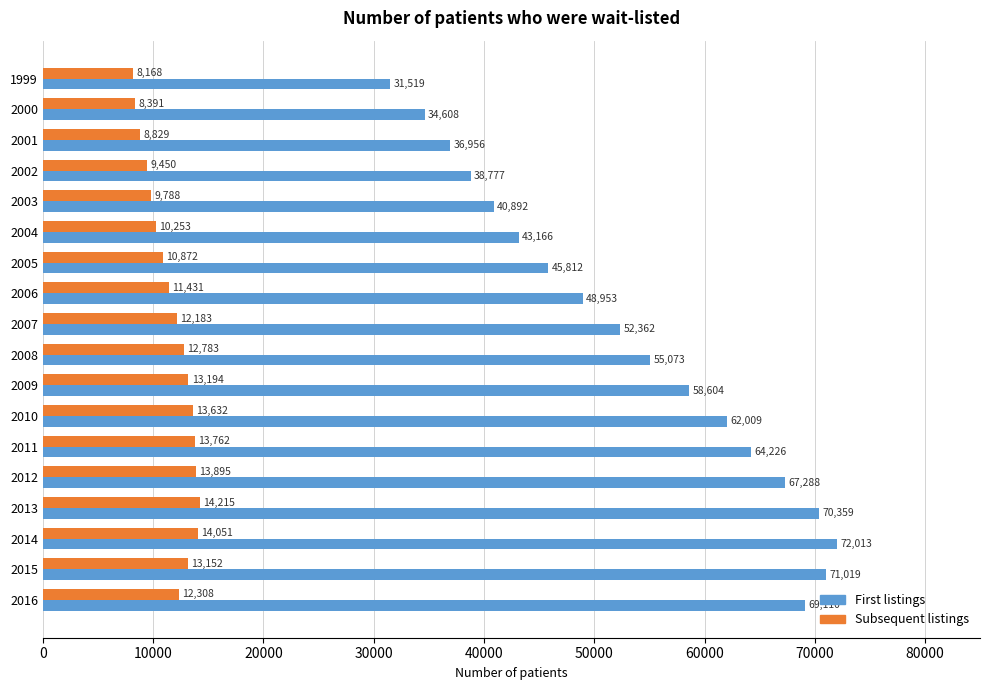

What is the spread (max minus min) of values at 2003?

31104